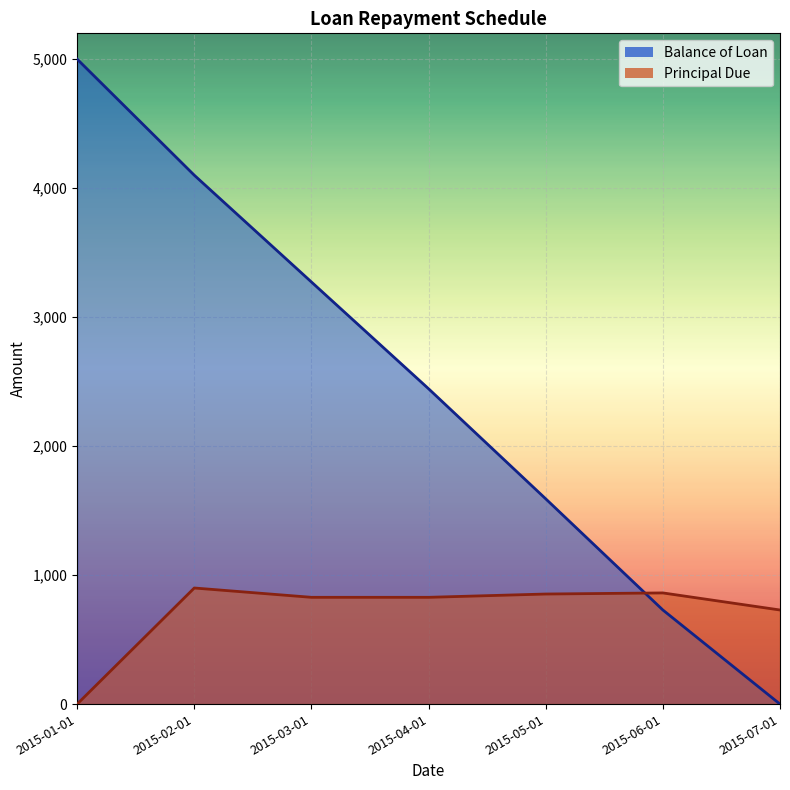

Read the Principal Due value at 2015-07-01.

729.4